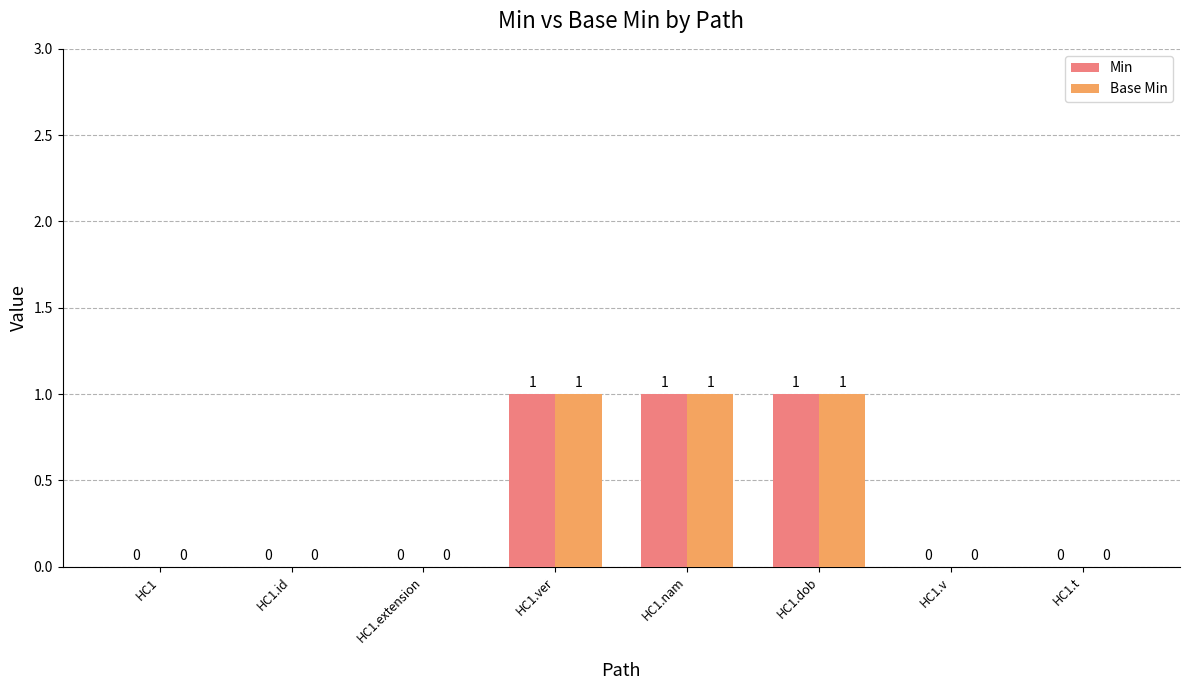

How many Min values are between 0 and 1?

8